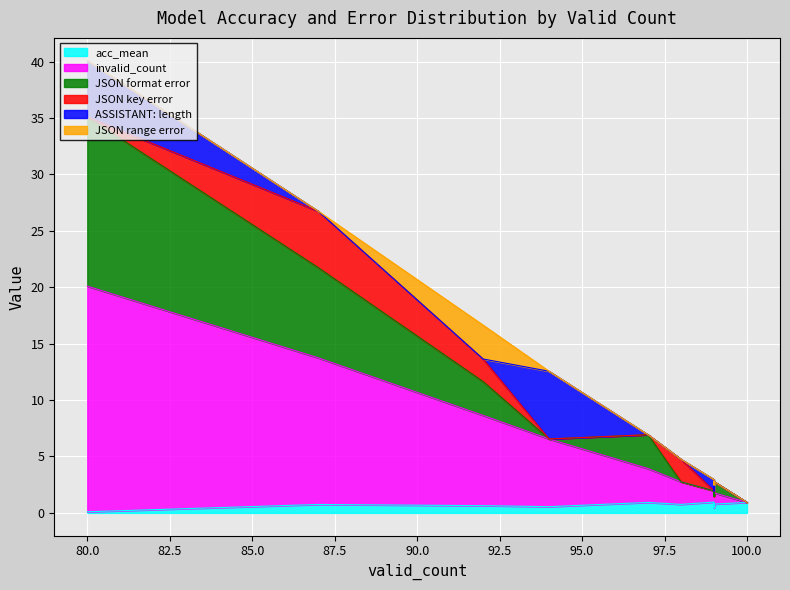

True or false: ASSISTANT: length and invalid_count intersect in this chart.

False